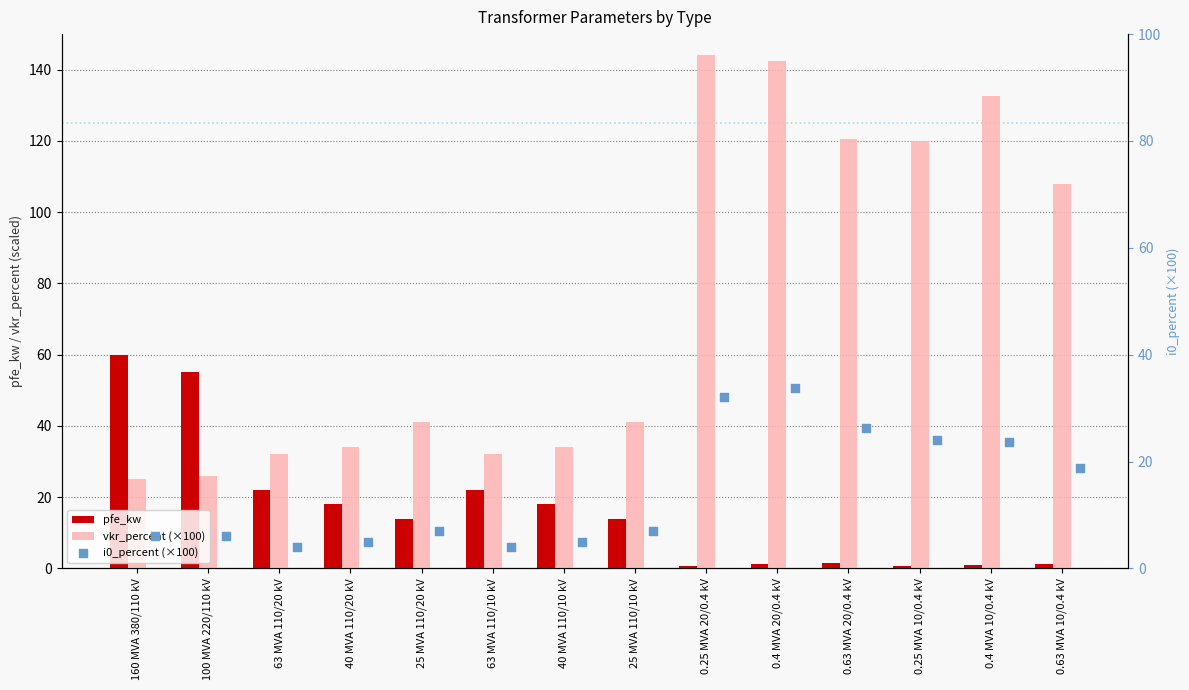

Which series contains the highest Y value?

vkr_percent (×100)